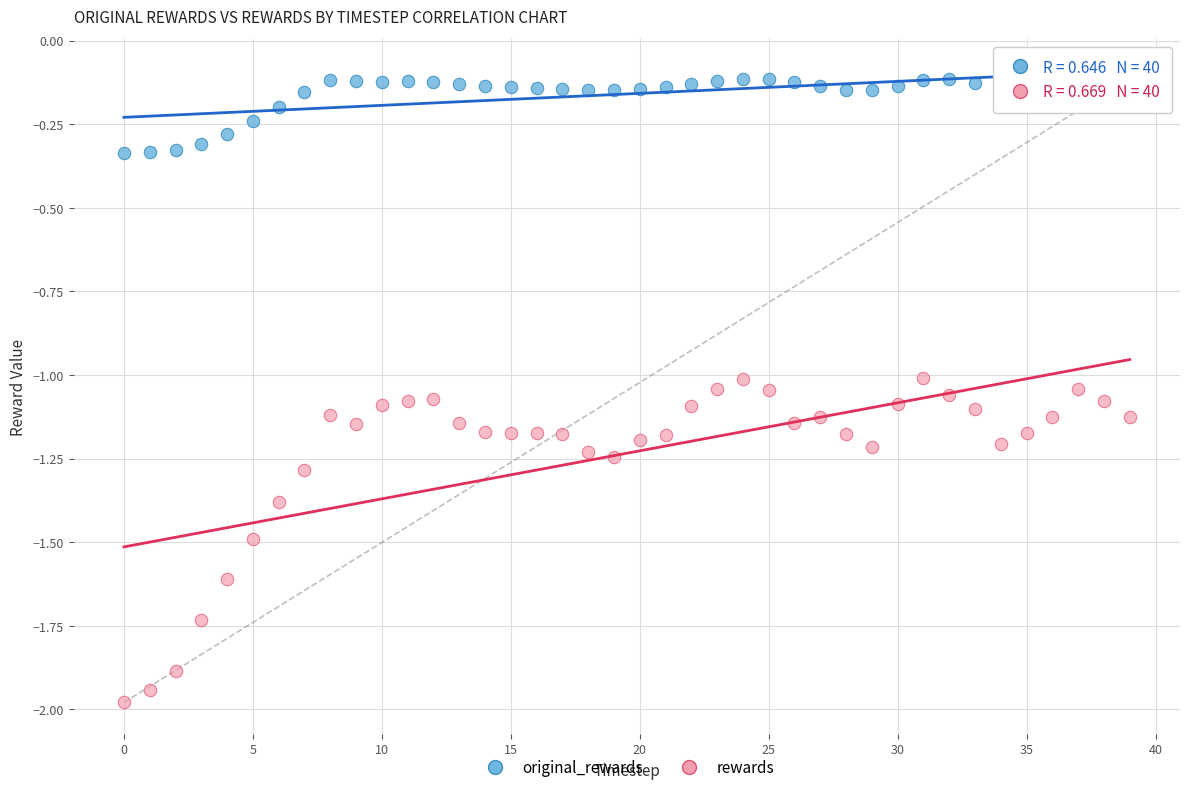

Which series has the largest Y range (max minus min)?

rewards